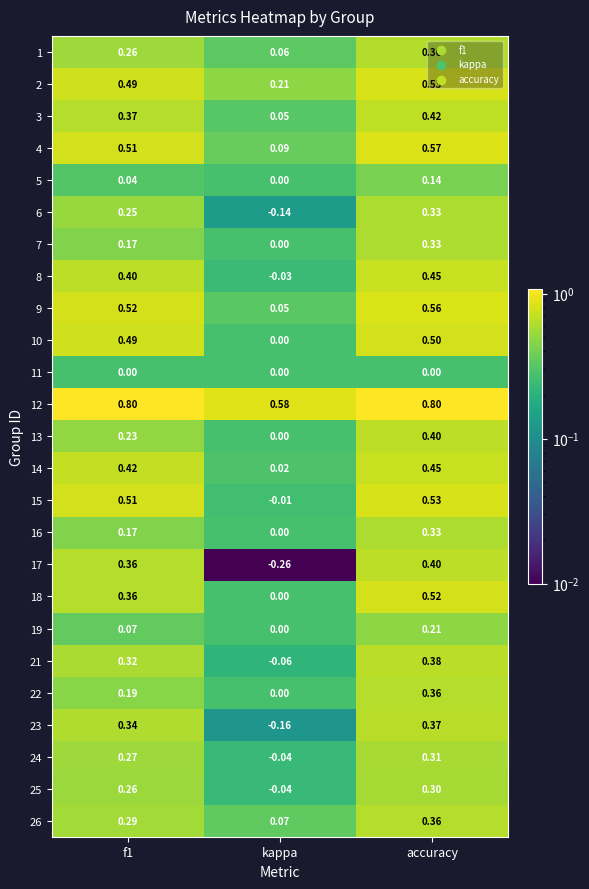

At which label is 8 closest to 0?

kappa